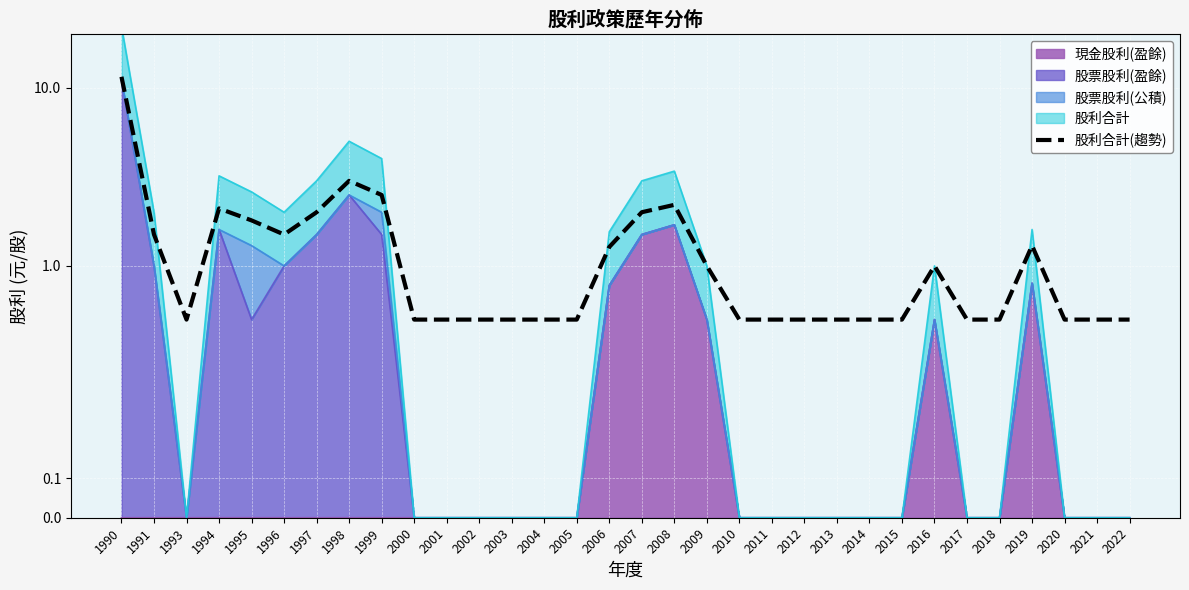

Reading left to right, what are all the values shown in this chart?

11.5	1.5	0.5	2.1	1.8	1.5	2.0	3.0	2.5	0.5	0.5	0.5	0.5	0.5	0.5	1.3	2.0	2.2	1.0	0.5	0.5	0.5	0.5	0.5	0.5	1.0	0.5	0.5	1.3	0.5	0.5	0.5